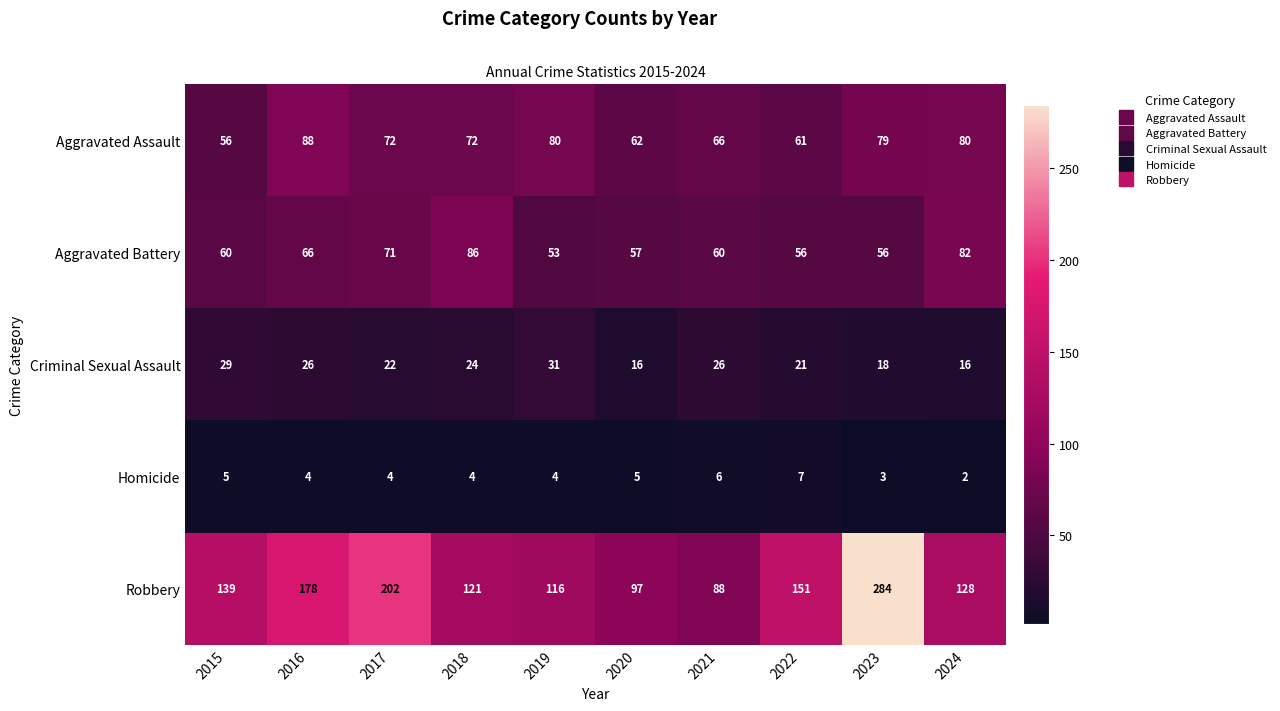

What is the difference between the second highest and second lowest values in the Criminal Sexual Assault series?

13